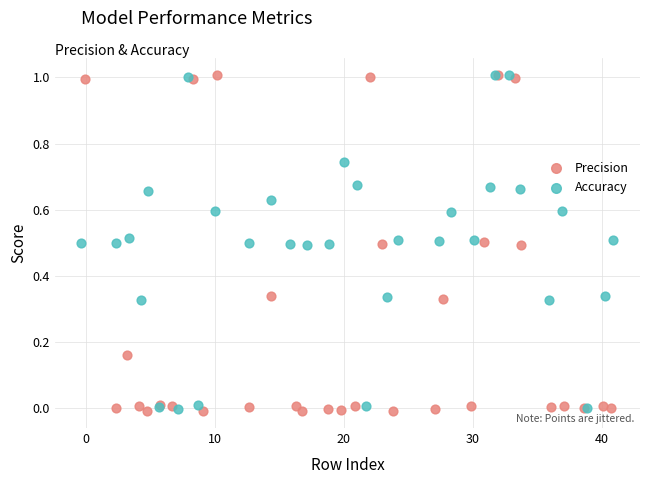

Which series has the widest spread of Y values?

Precision